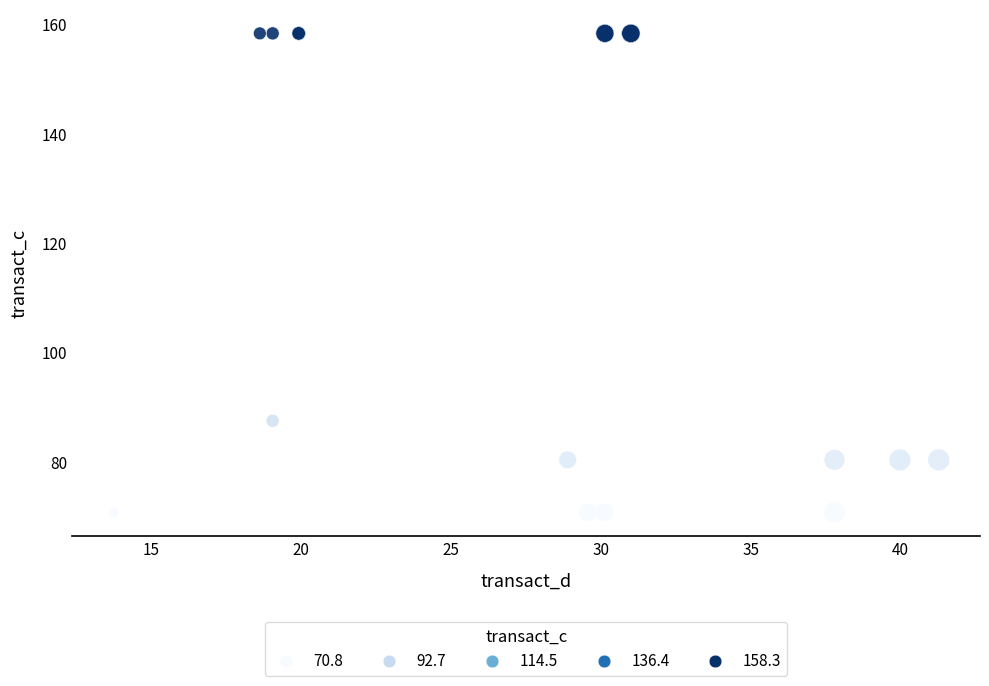

What Y value in the scatter plot is closest to 114?

87.5